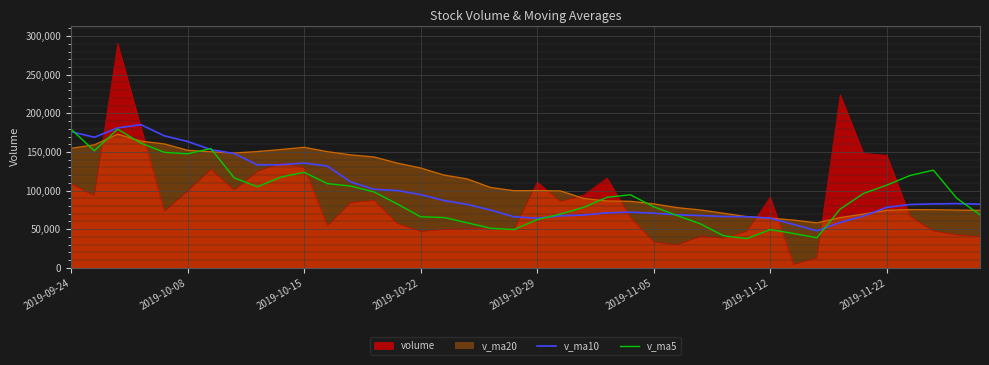

The value of v_ma10 at 24 is 72035.9. True or false?

True